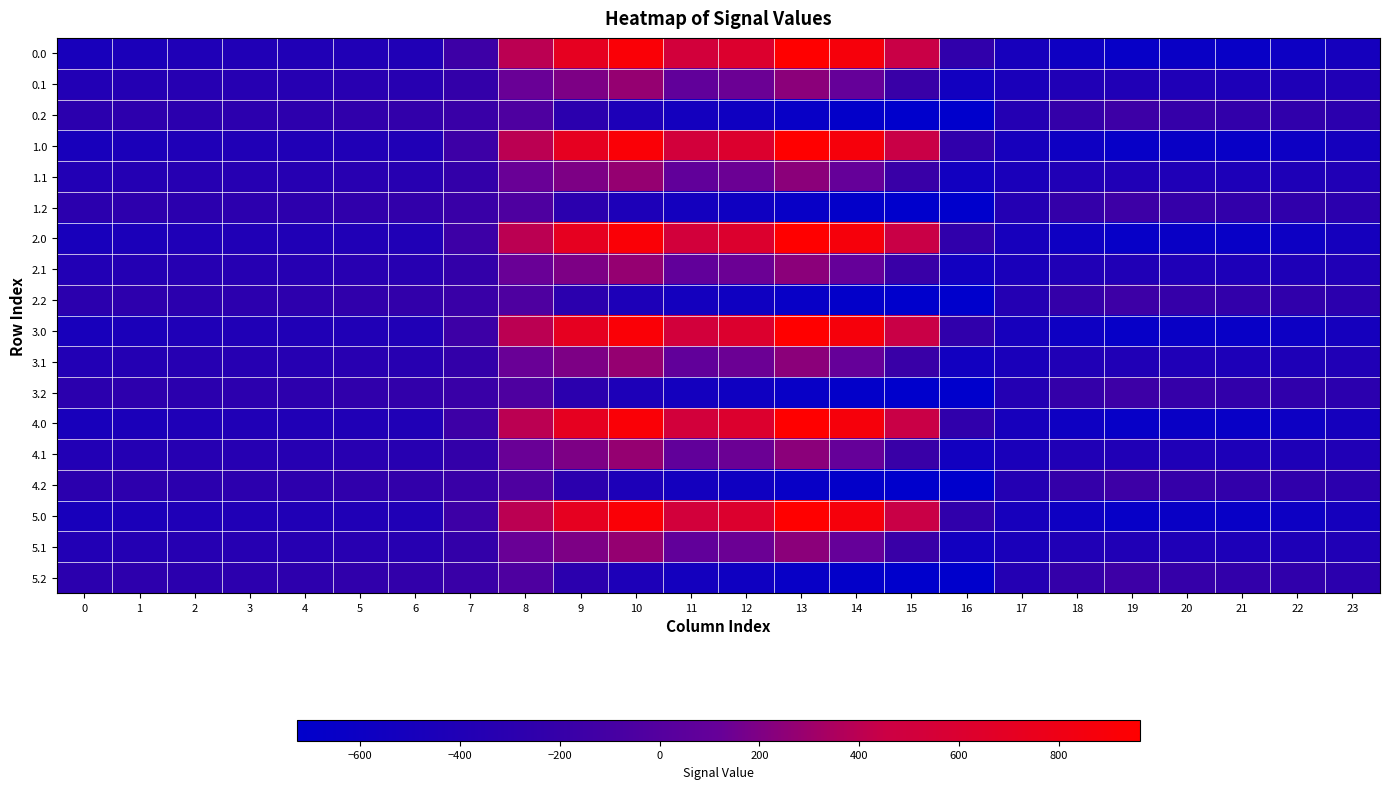

How many distinct data groups are displayed?

18